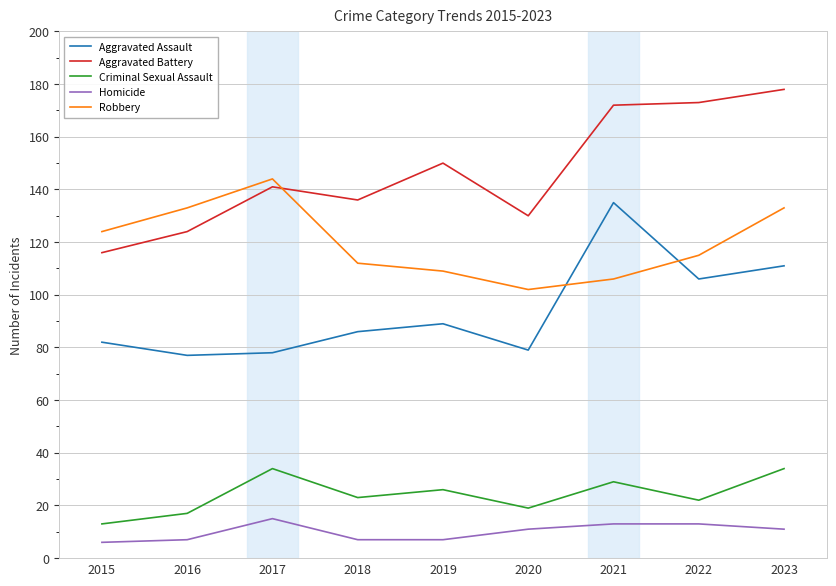

What is the sum of all Aggravated Assault values?

843